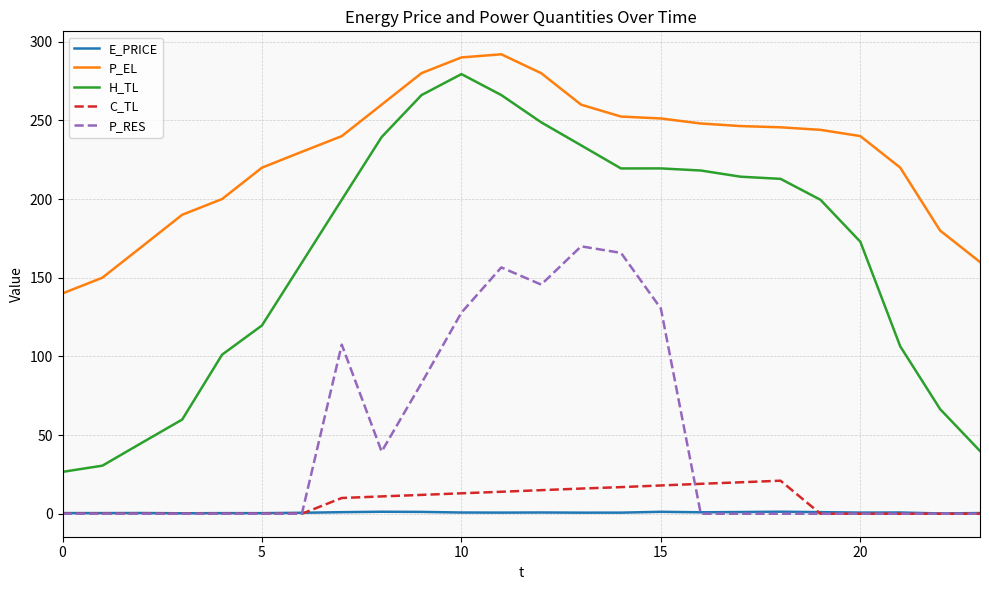

Which series has the largest total across all categories?

P_EL